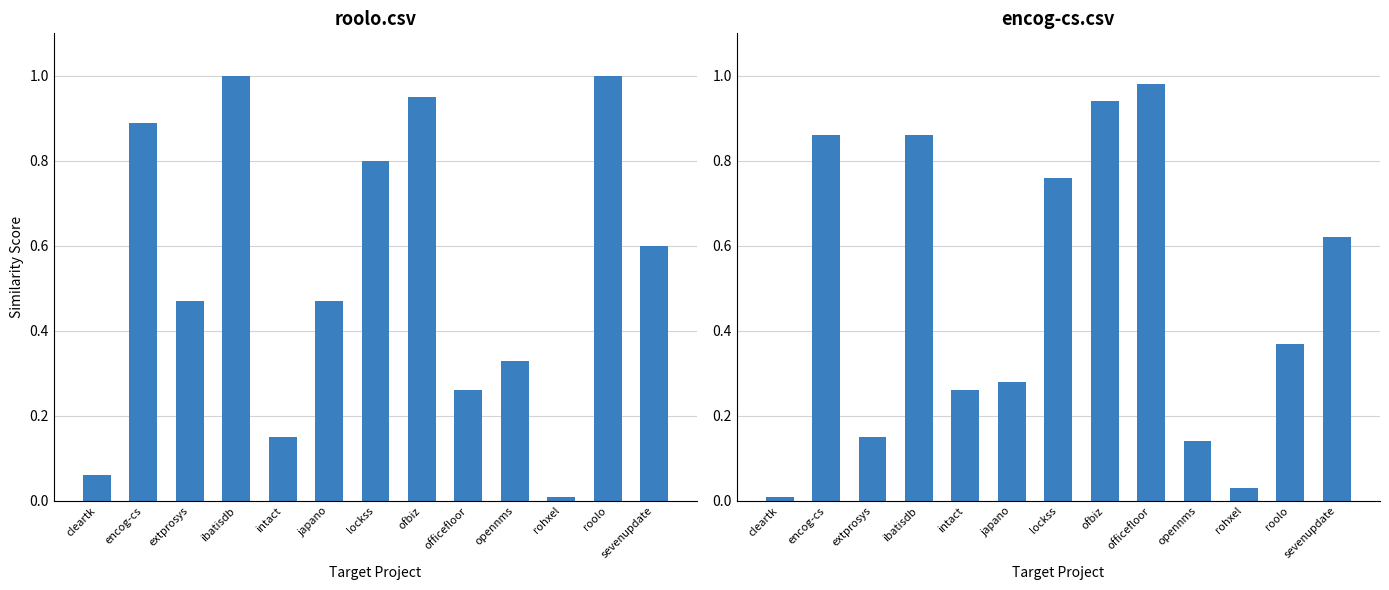

The value of roolo.csv at roolo is 1.0. True or false?

True